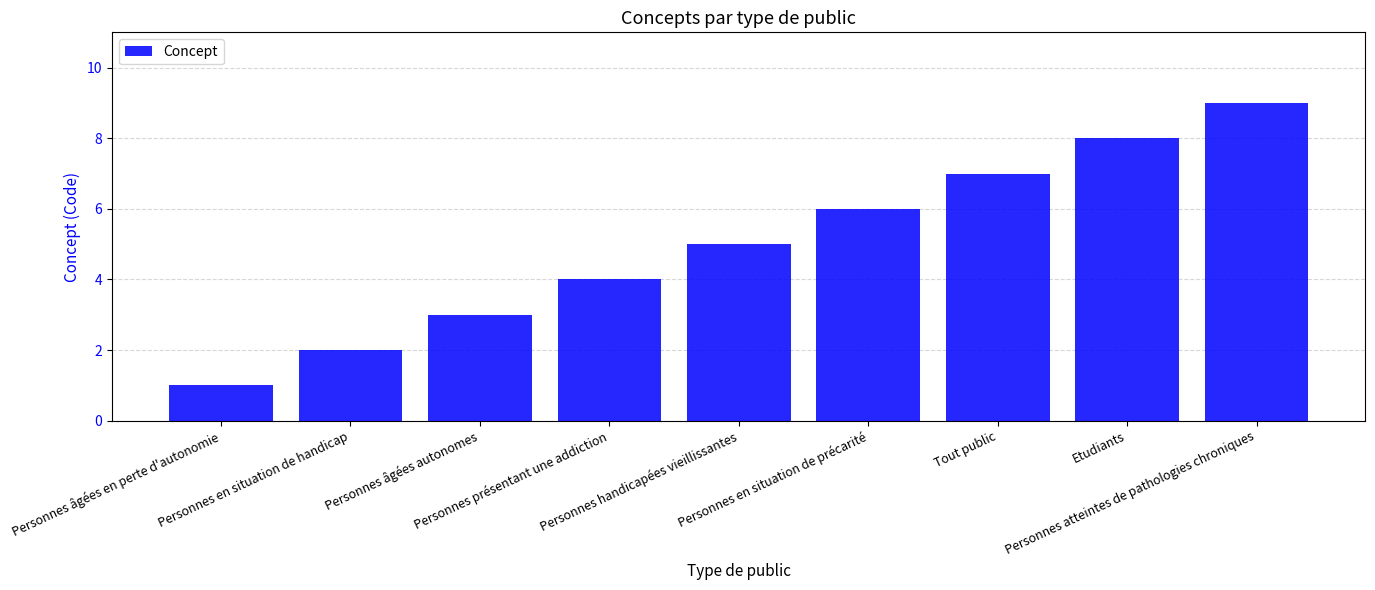

What is the greatest value displayed?

9